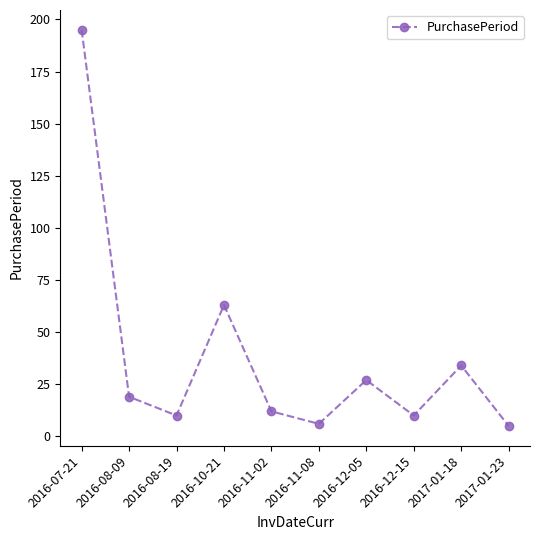

How many points are higher than both their immediate neighbors (excluding endpoints)?

3